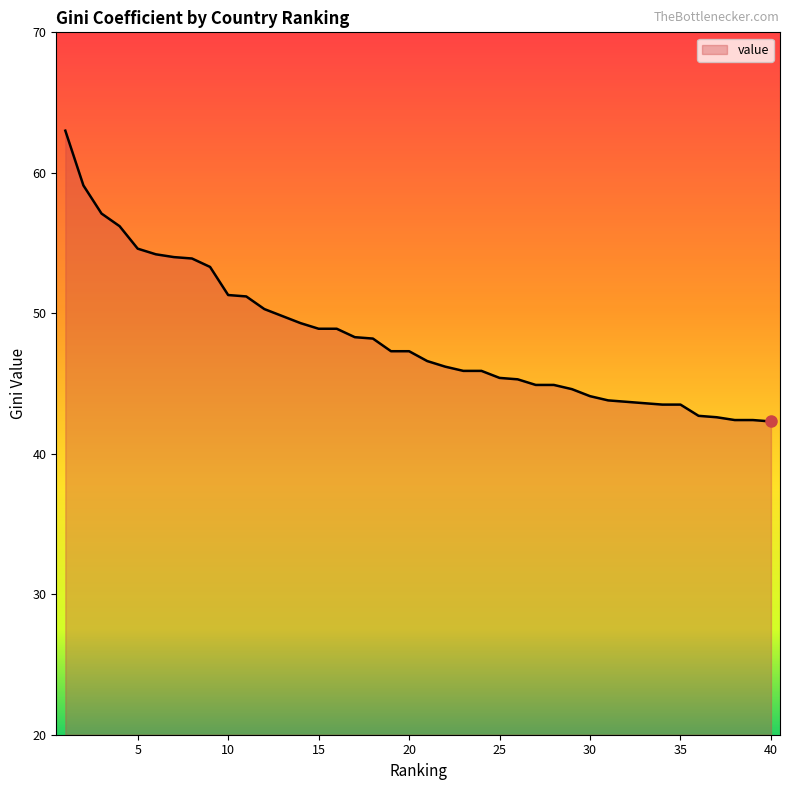

What is the difference between the maximum and minimum values?

20.7